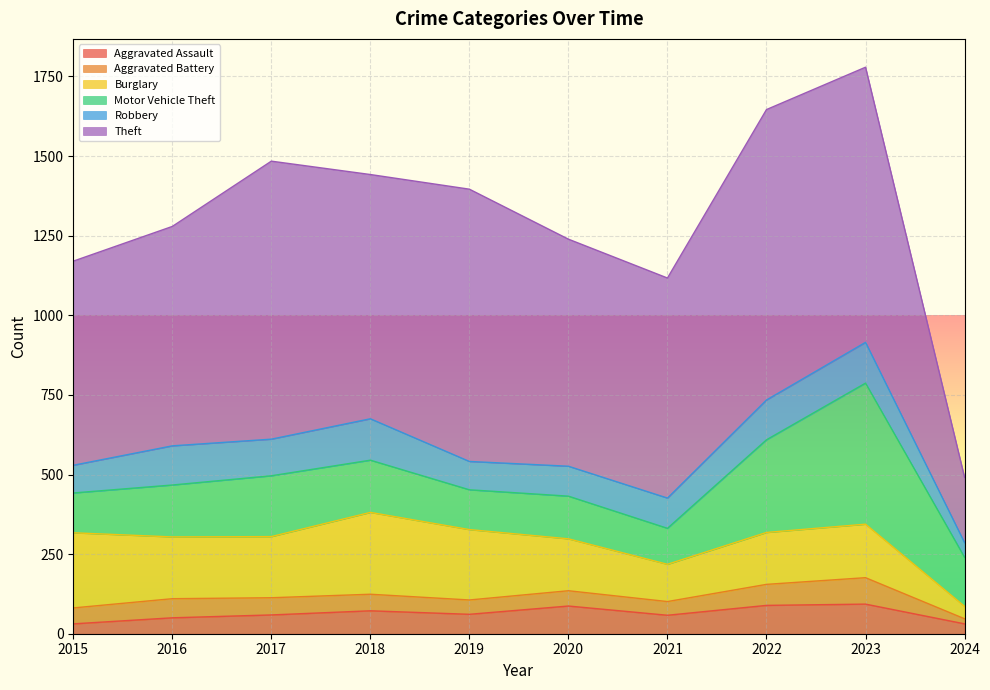

Reading left to right, transcribe all the data shown in this chart.

Aggravated Assault: 31	50	59	72	61	87	58	89	93	31
Aggravated Battery: 50	60	54	52	45	48	43	66	83	16
Burglary: 236	194	192	257	221	163	117	163	168	39
Motor Vehicle Theft: 125	163	191	164	125	134	113	291	443	154
Robbery: 87	123	115	130	89	94	95	125	128	46
Theft: 641	689	873	767	855	713	691	912	864	205